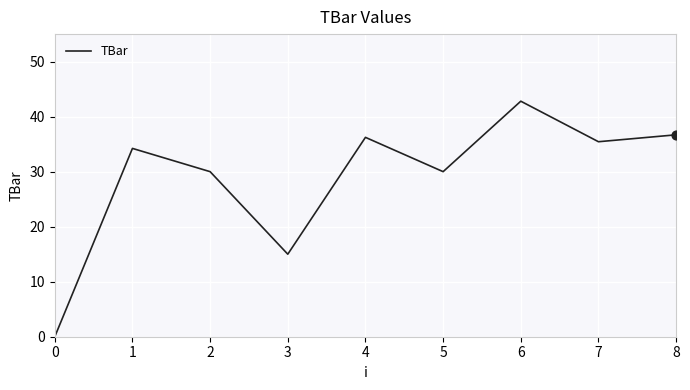

Approximately how many times larger is the value at 2 compared to 5?

1.0